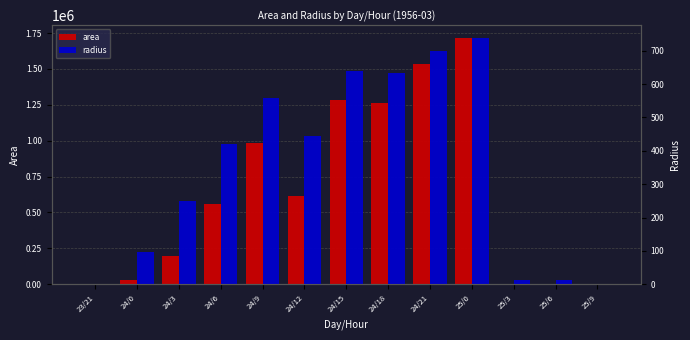

The value of radius at 24/18 is 634.2. True or false?

True